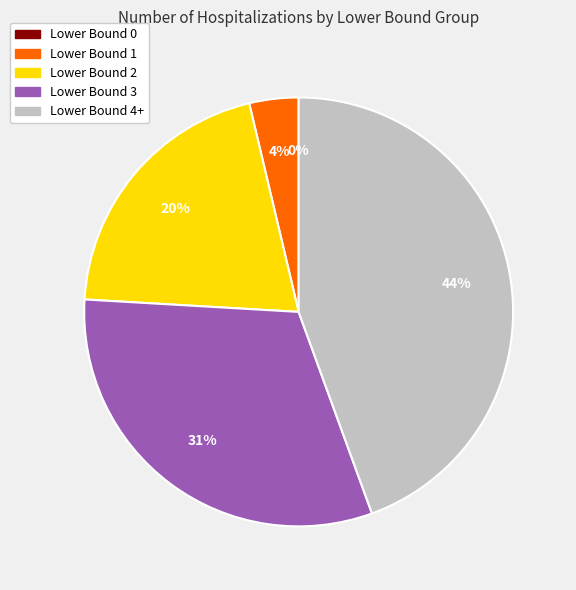

How much of the chart is everything except Lower Bound 3?

68.5%